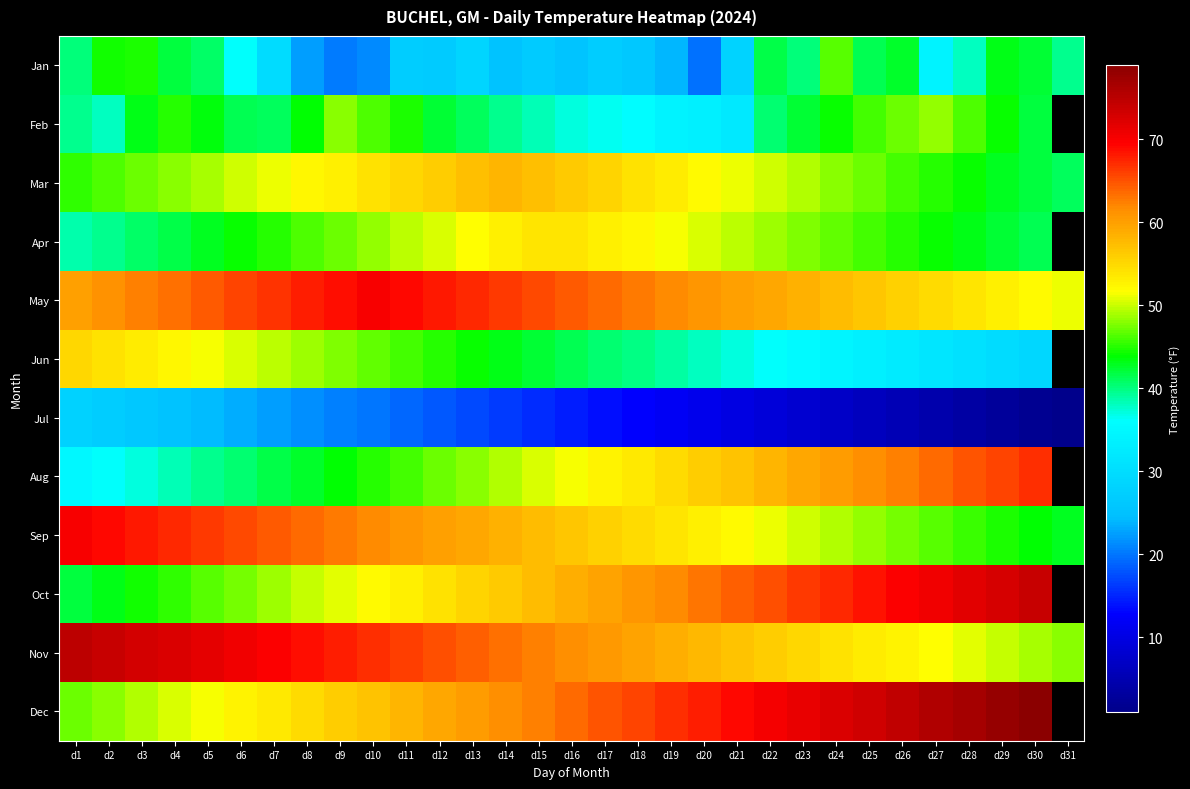

What is the total value across all series at d22?

586.1